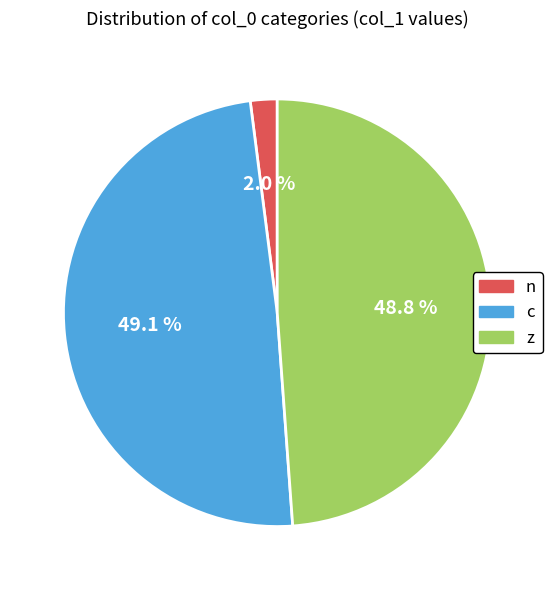

To the nearest percent, what is the average slice percentage?

33%